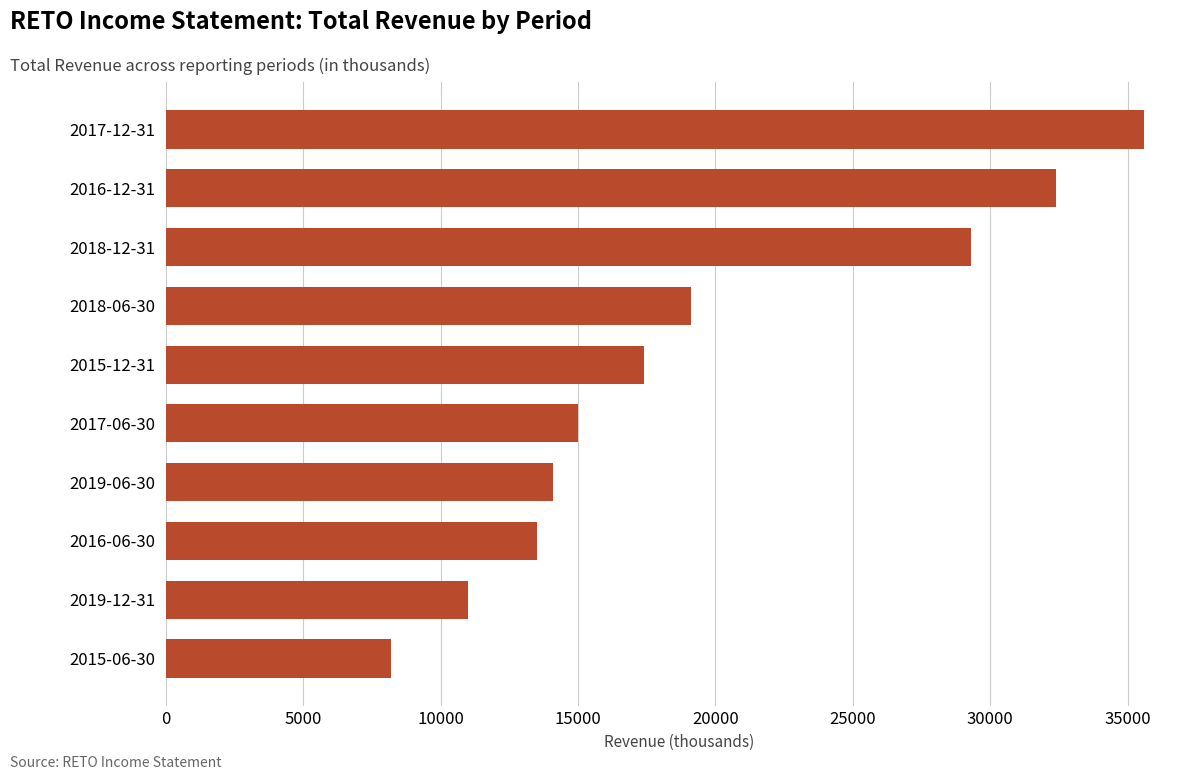

The value at 2015-06-30 is 8200. True or false?

True